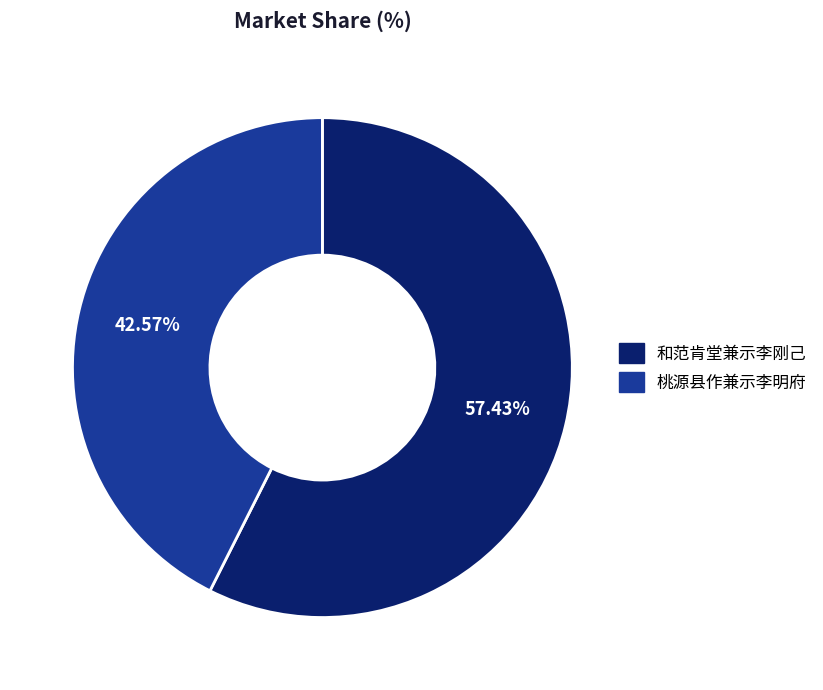

What percentage is the 和范肯堂兼示李刚己 slice, to the nearest percent?

57%